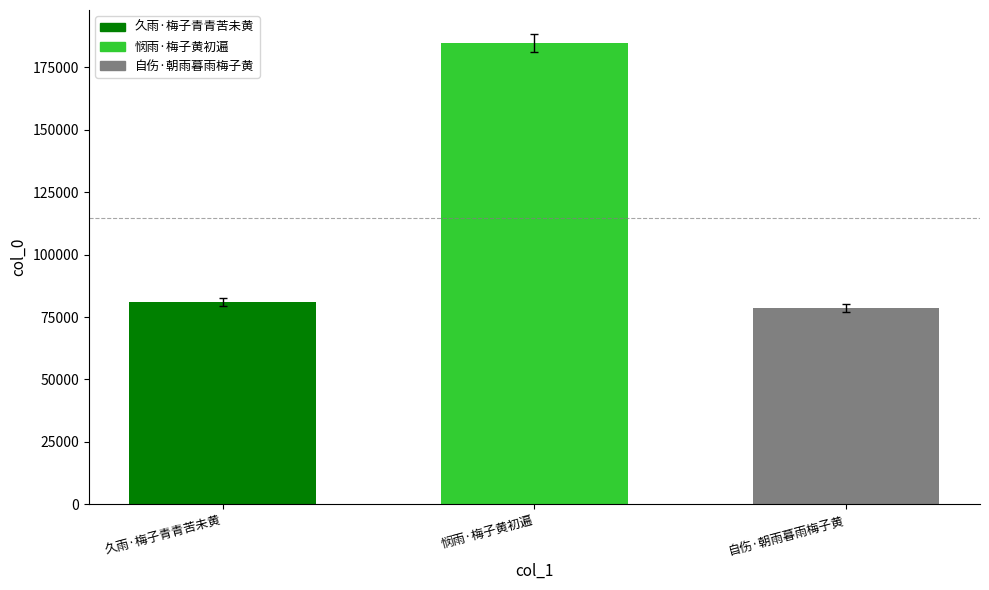

List the labels in order of value, largest first.

悯雨·梅子黄初遍, 久雨·梅子青青苦未黄, 自伤·朝雨暮雨梅子黄